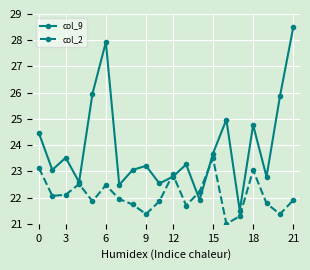

Which series has the largest range (max minus min)?

col_9